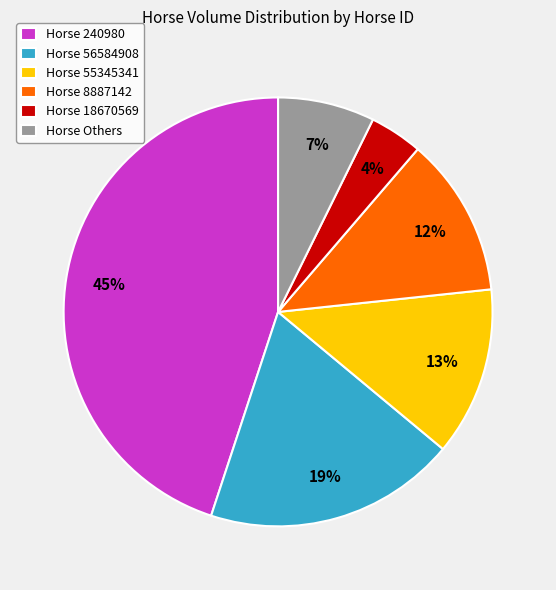

True or false: Horse 18670569 accounts for 4% of the total.

True